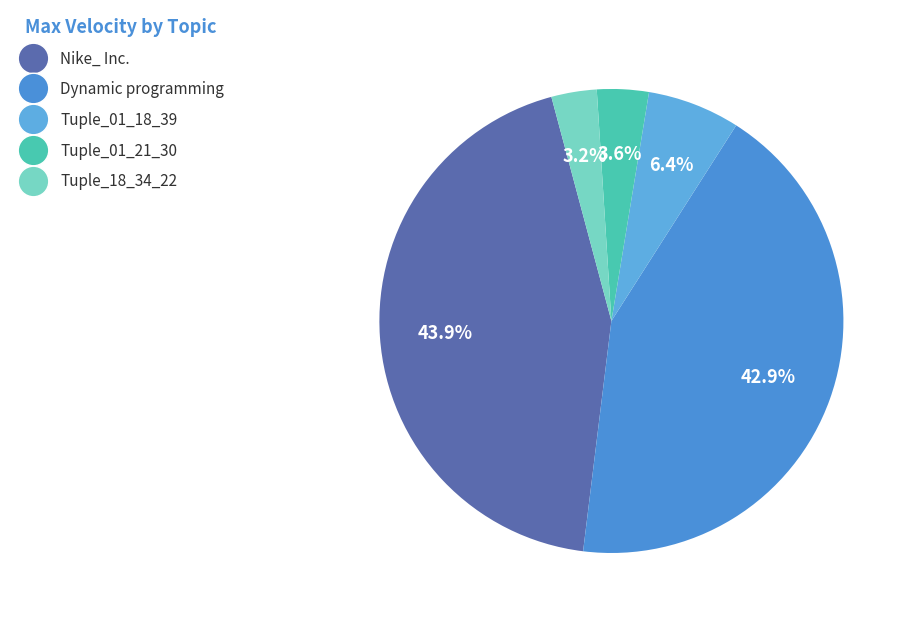

Is Tuple_01_18_39 the majority of the pie?

No